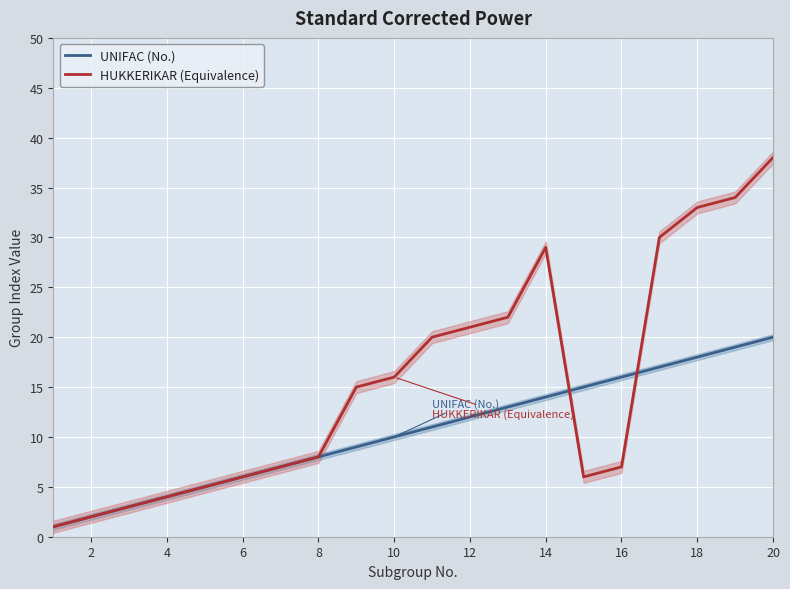

Which series has the largest total across all categories?

HUKKERIKAR (Equivalence)